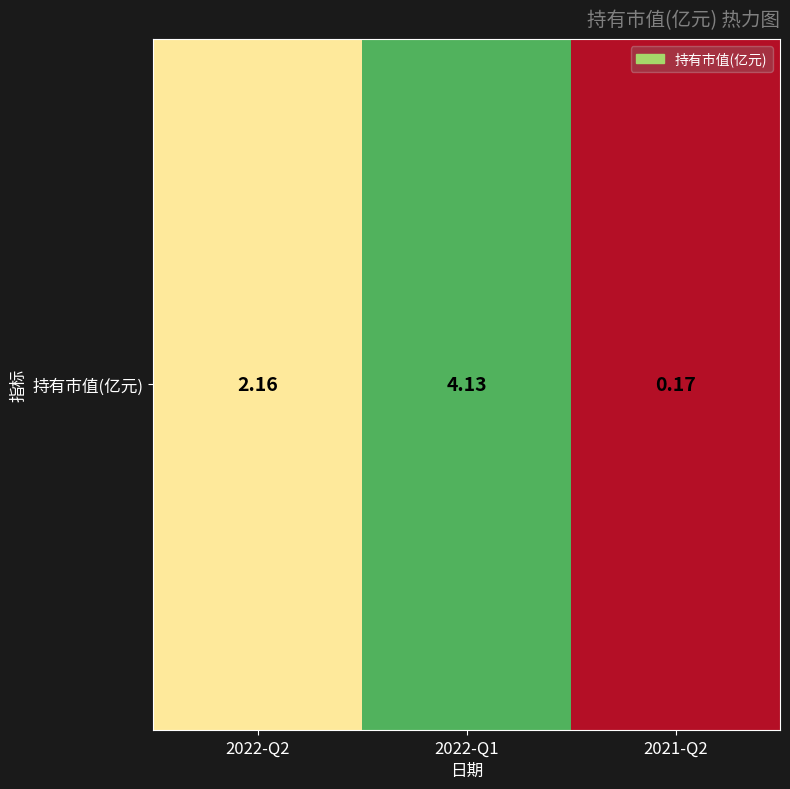

What is the change in value from 2022-Q2 to 2022-Q1?

+2.0